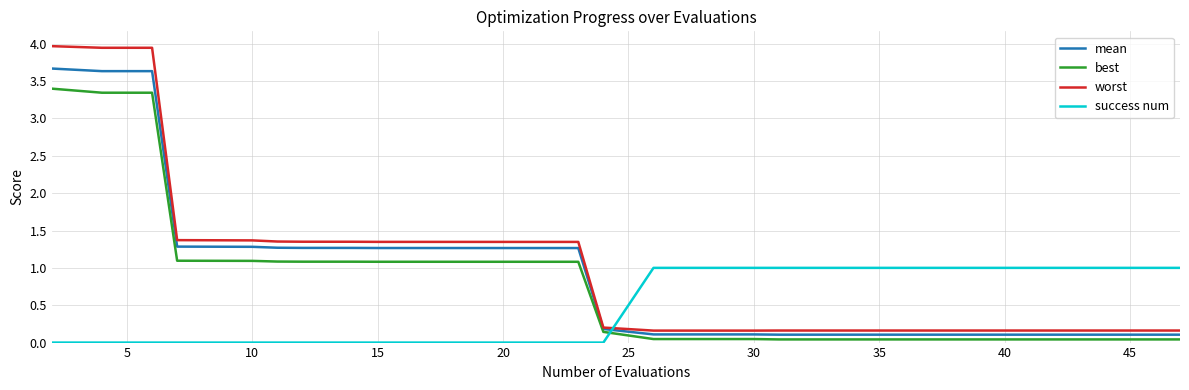

Which series has the largest range (max minus min)?

worst